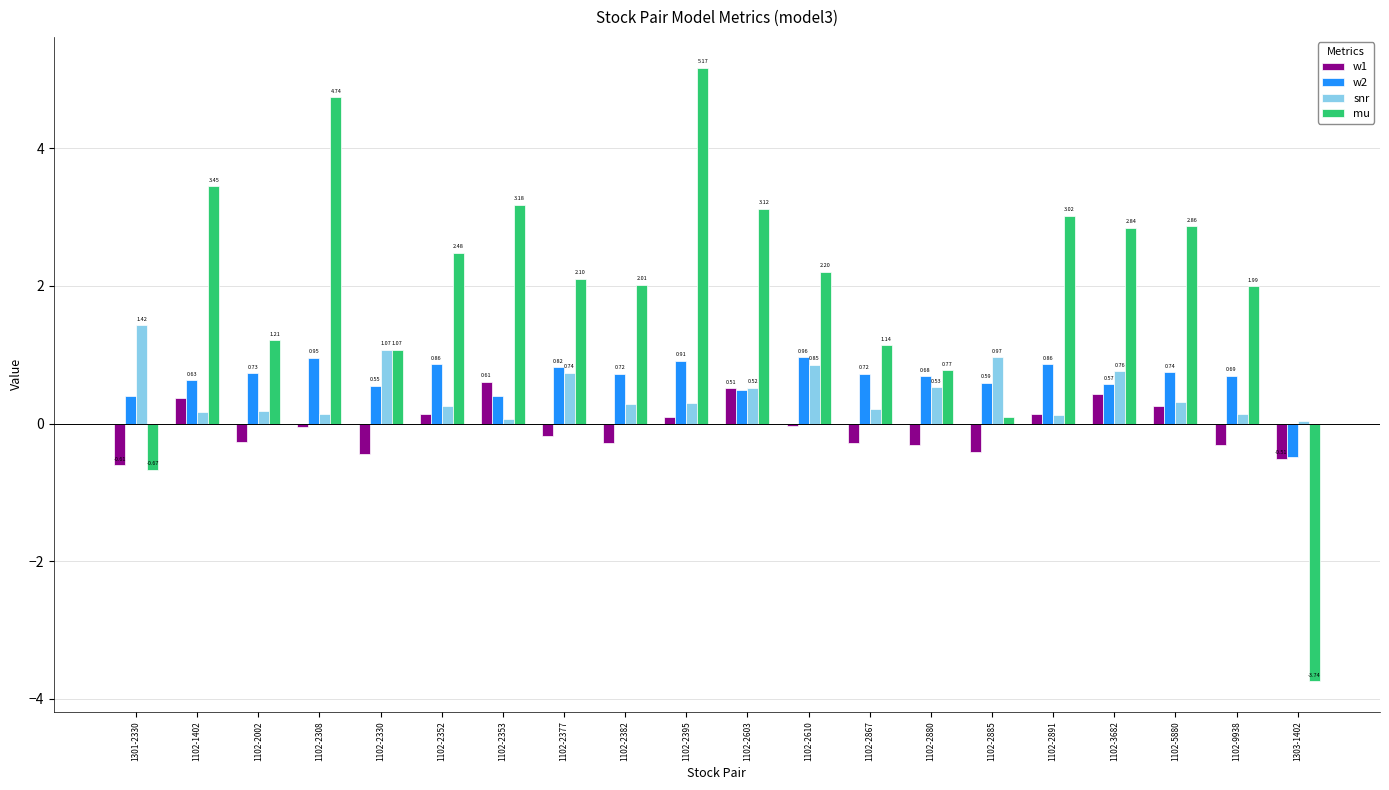

Rank the series by their maximum value, from highest to lowest.

mu, snr, w2, w1